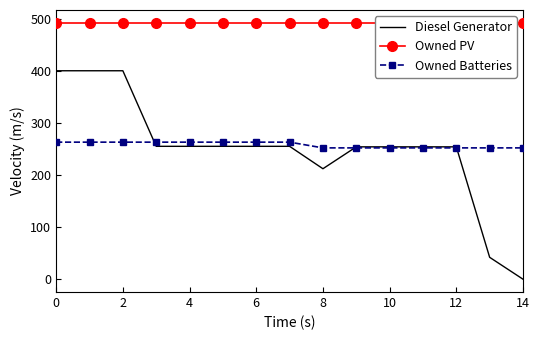

True or false: Owned PV has more than 2 points higher than both neighbors.

False